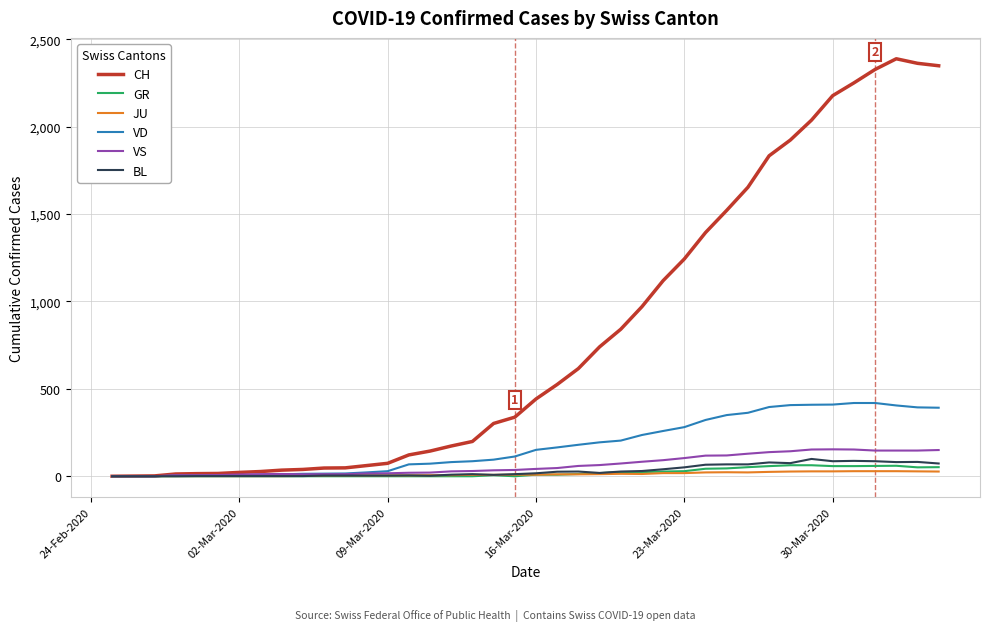

Which series has the widest spread of values?

CH